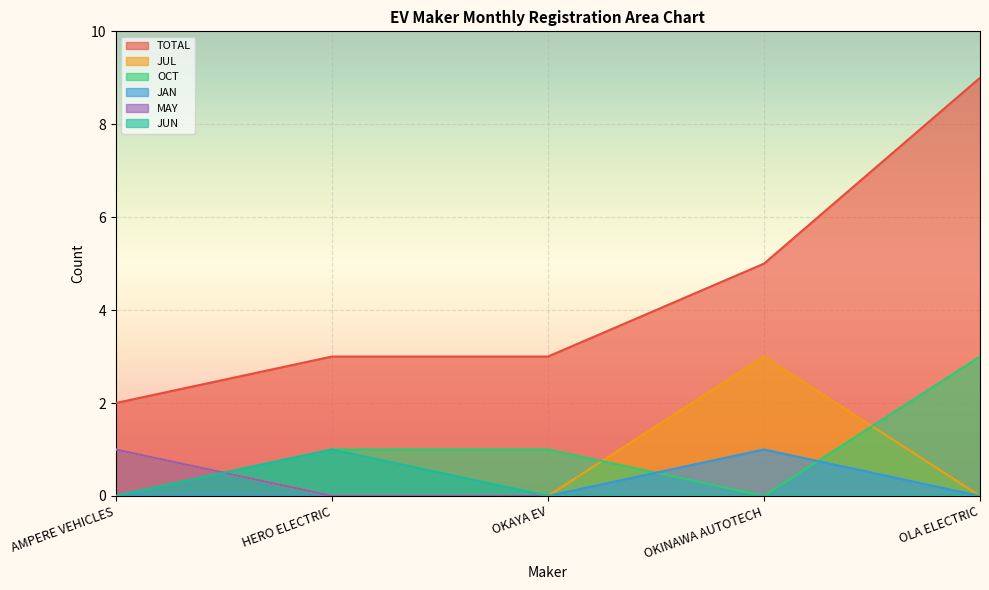

What is the difference between the maximum and minimum values in the JUL series?

3